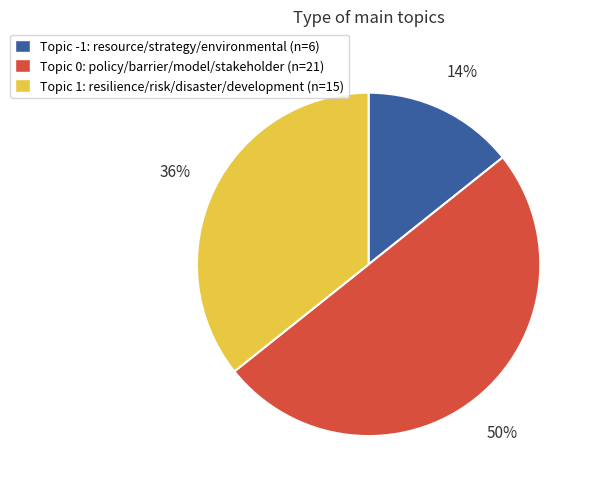

To the nearest percent, what is the average slice percentage?

33%